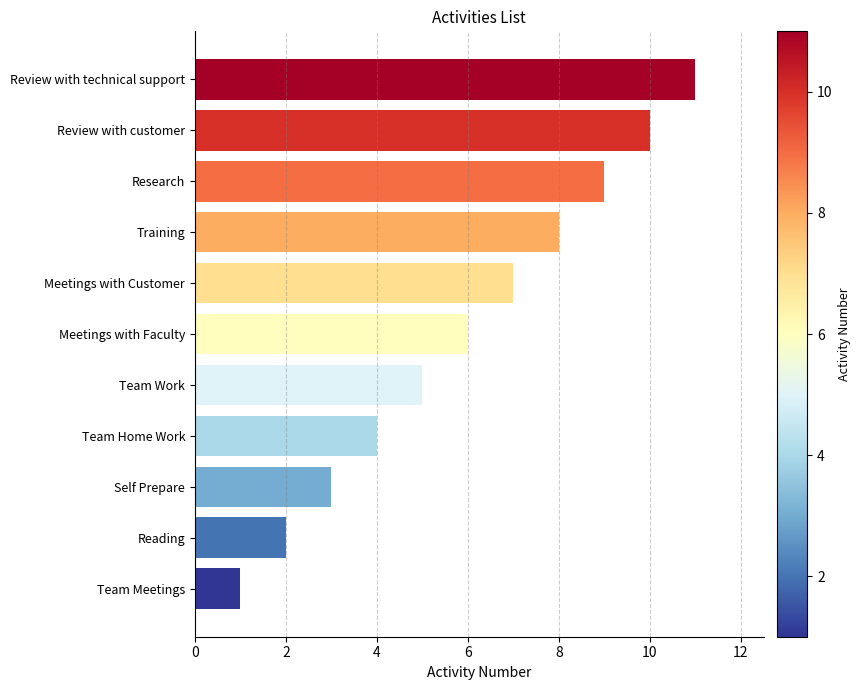

Which label corresponds to the largest value in the chart?

Review with technical support